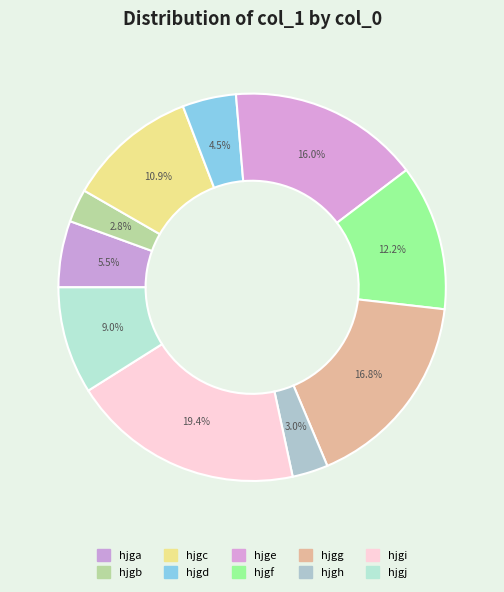

True or false: hjgc accounts for 11% of the total.

True